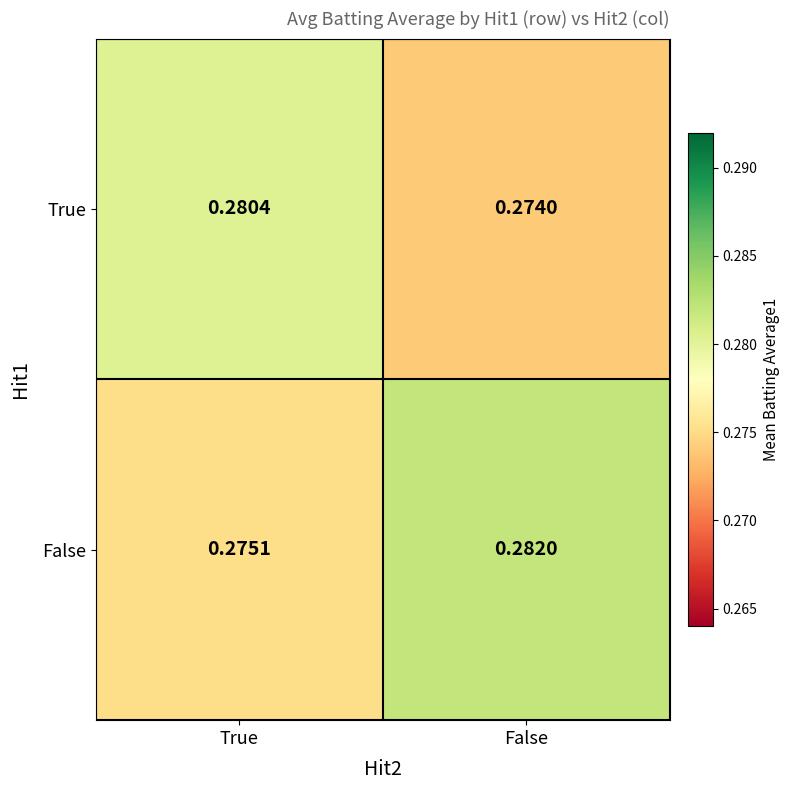

Which series has the largest total across all categories?

False